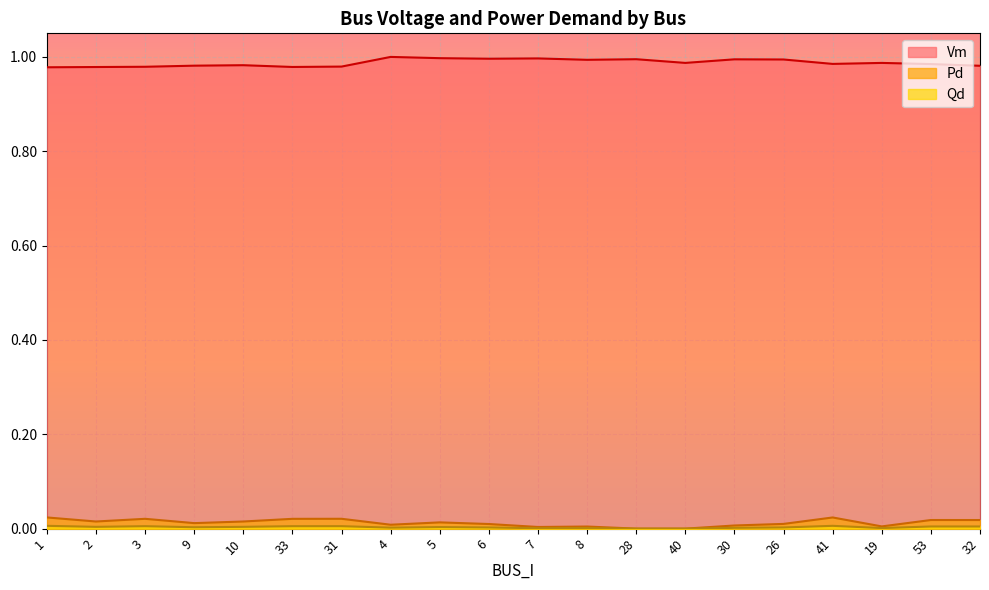

The Qd series shows 0.0 at 8. True or false?

True